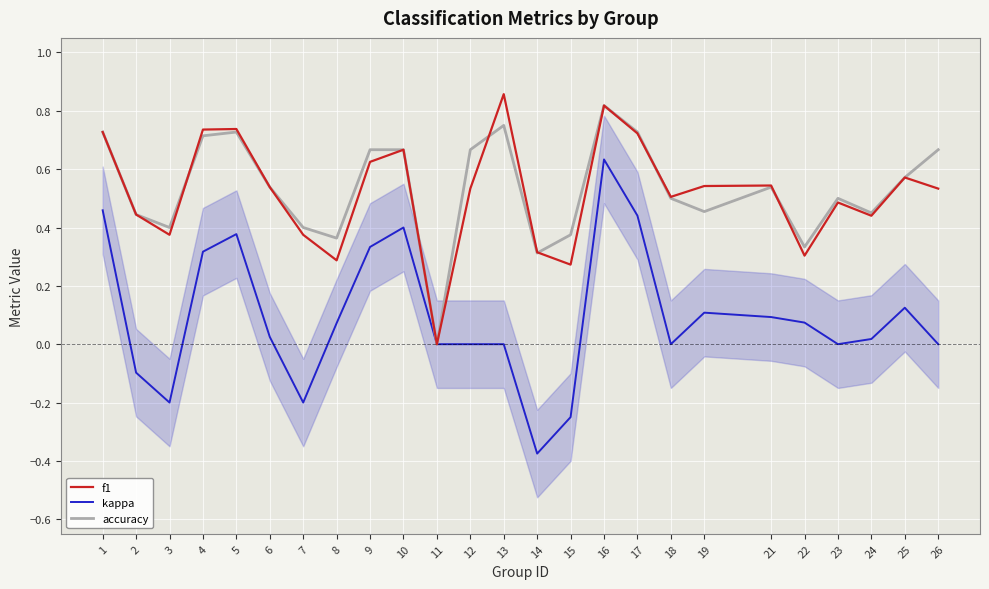

Is the value of accuracy (5-pt avg style) at 14 greater than the value of f1 at 18?

No